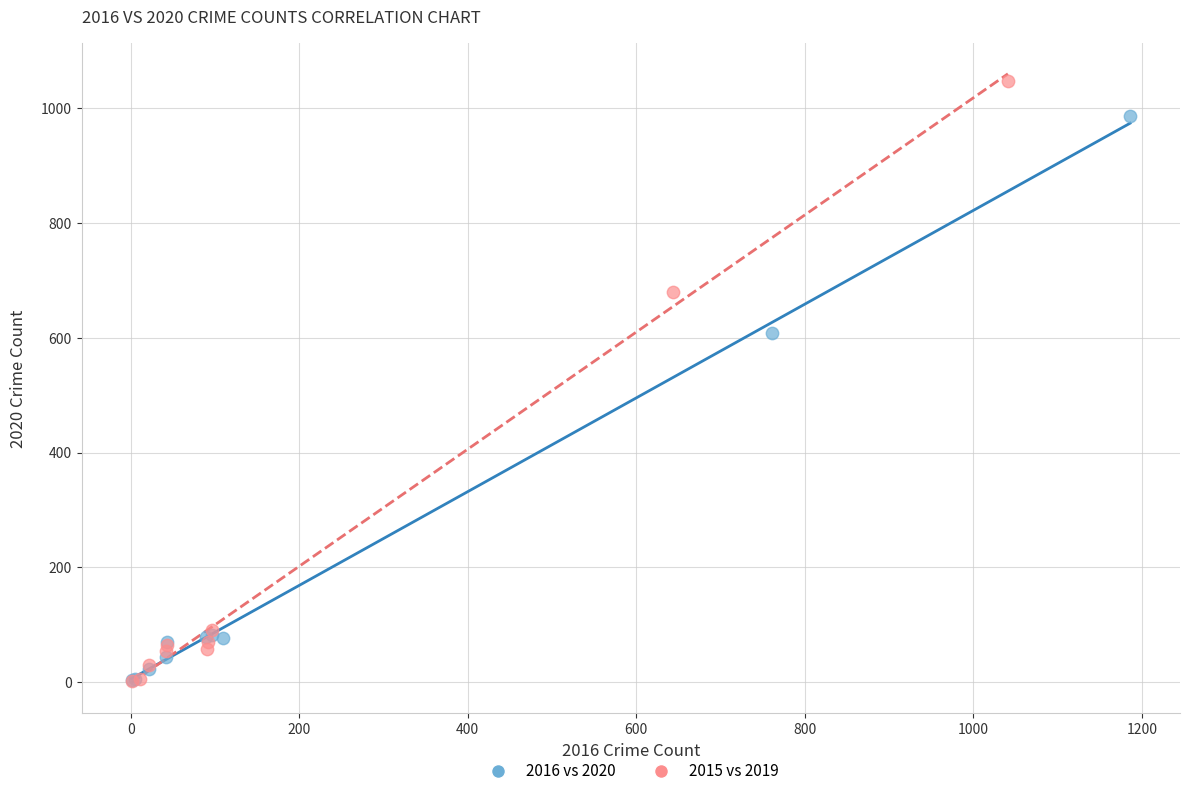

Which series reaches the maximum Y coordinate?

2015 vs 2019